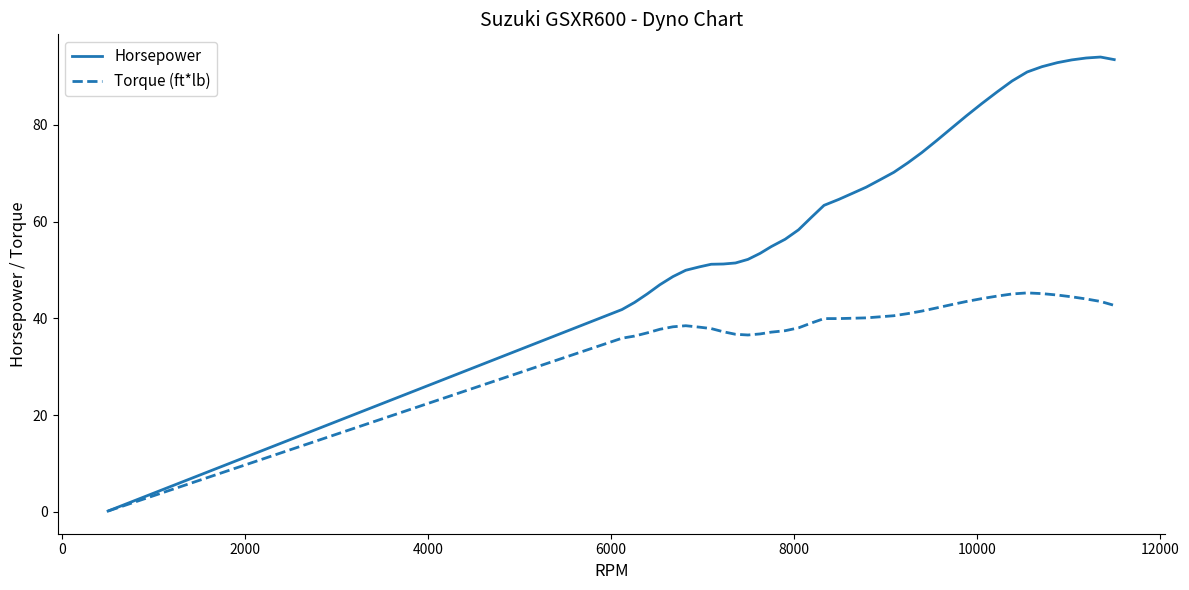

True or false: Horsepower has more than 0 interior local peaks.

True